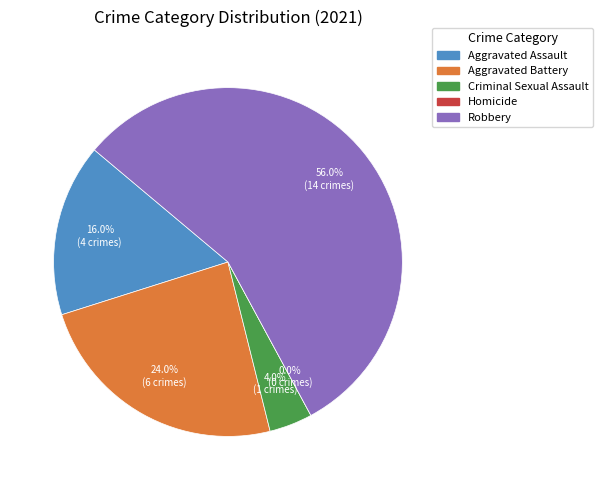

Which category has the biggest portion of the pie?

Robbery